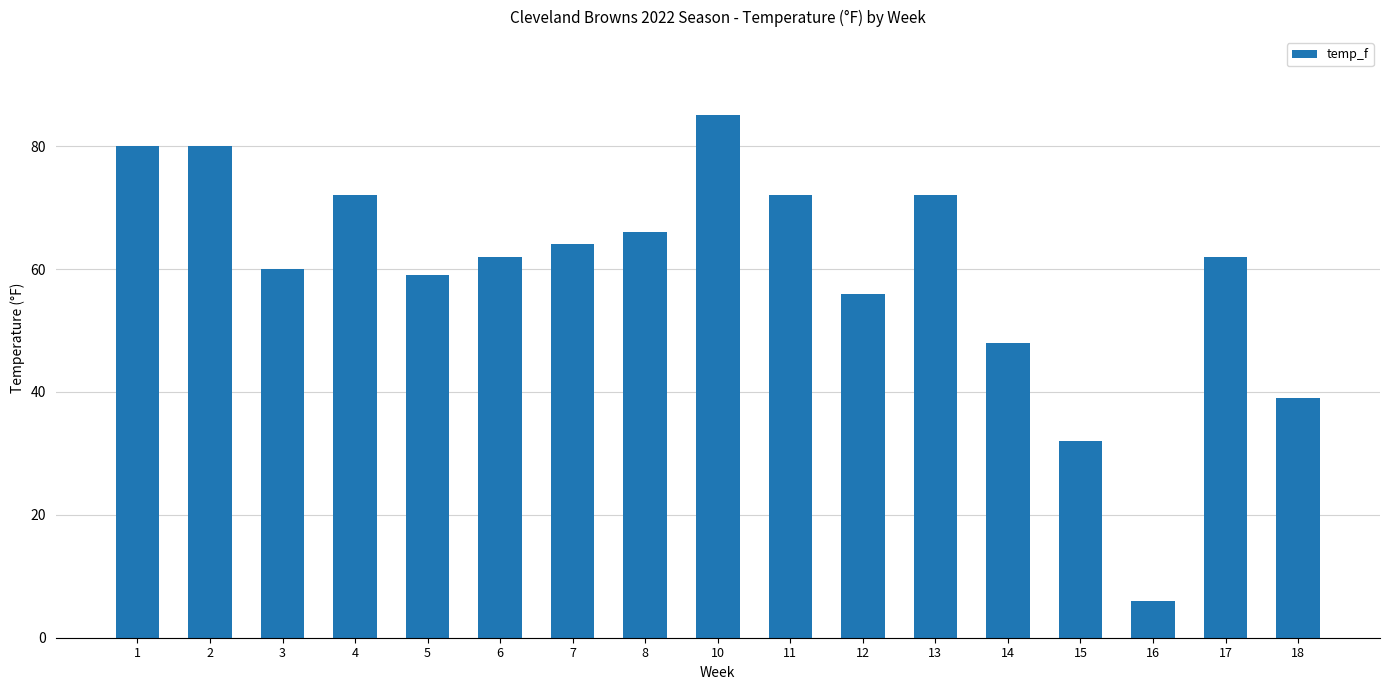

Are the bars horizontal?

No